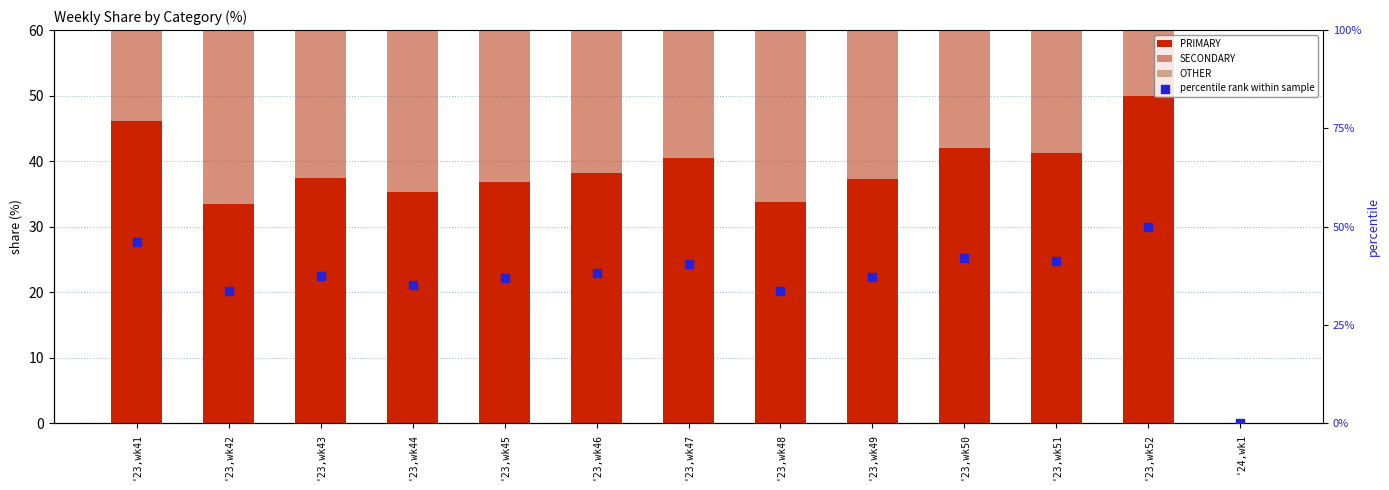

What are all the series names shown in the legend?

PRIMARY, SECONDARY, OTHER, percentile rank within sample